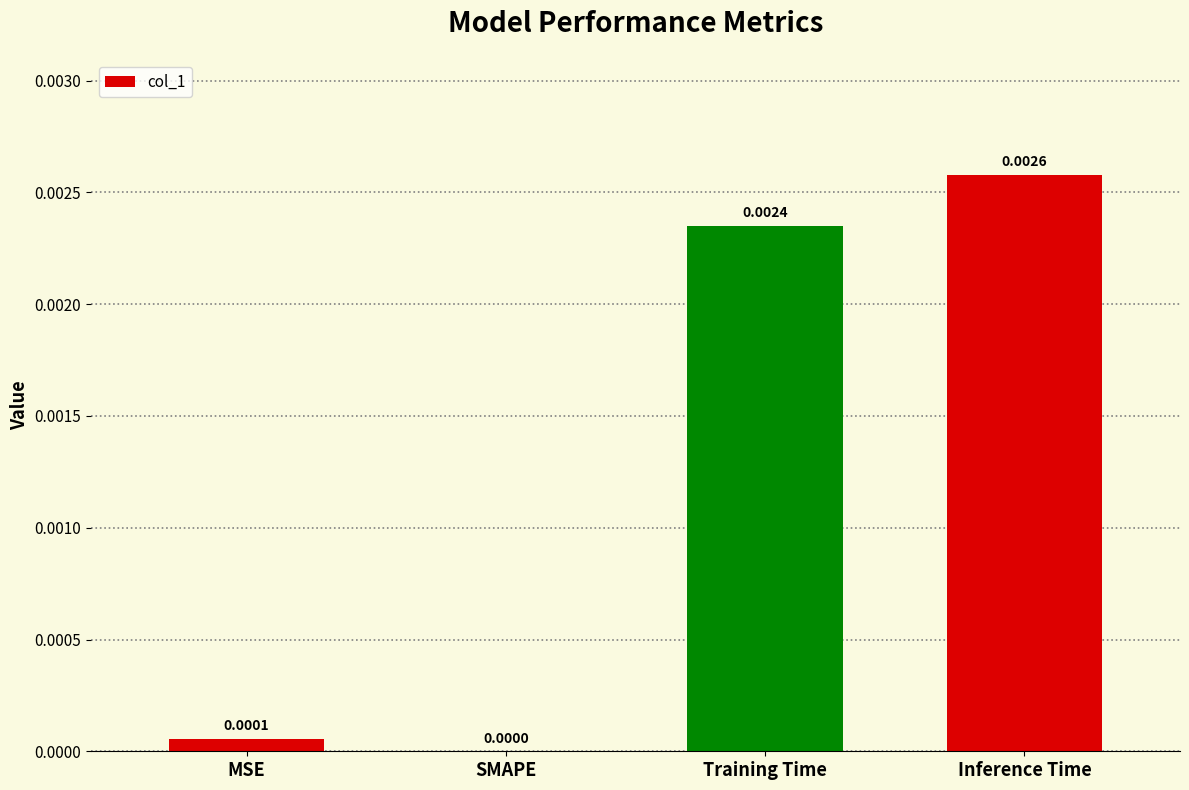

At which category does the chart reach its peak across all series?

Inference Time